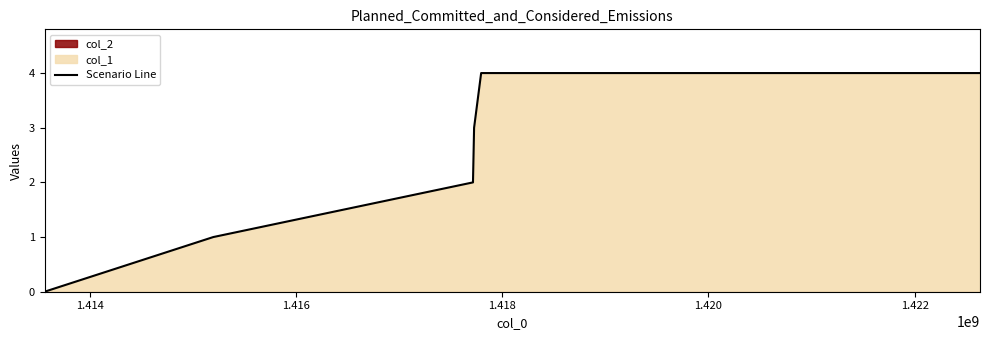

The value at 1.416 is 1. True or false?

False